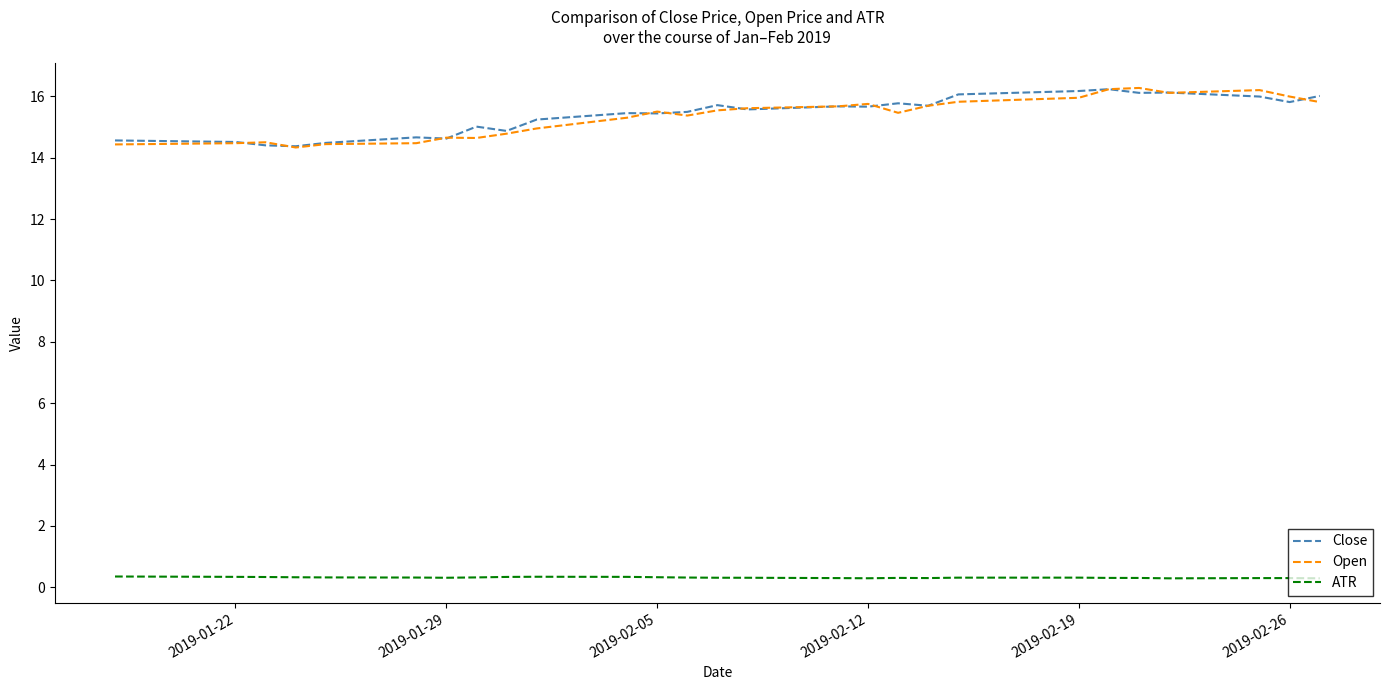

True or false: ATR and Open intersect in this chart.

False